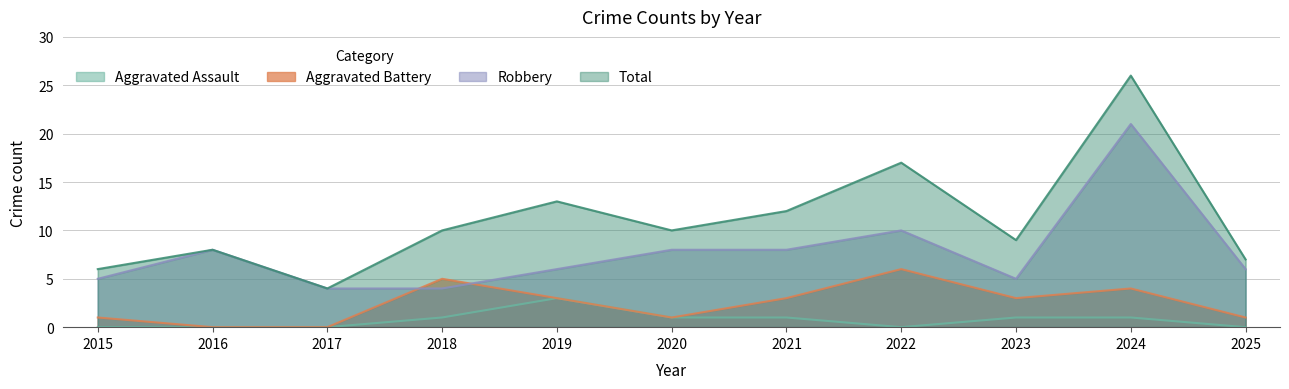

At how many categories does at least one series exceed 1?

11